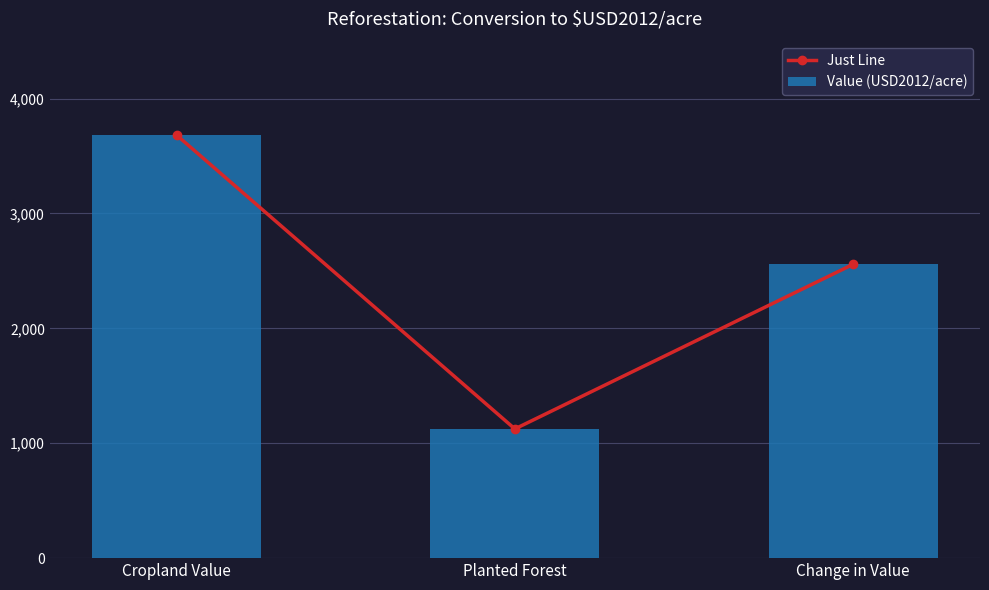

True or false: Value (USD2012/acre) has a value of 6176.6 at Cropland Value.

False